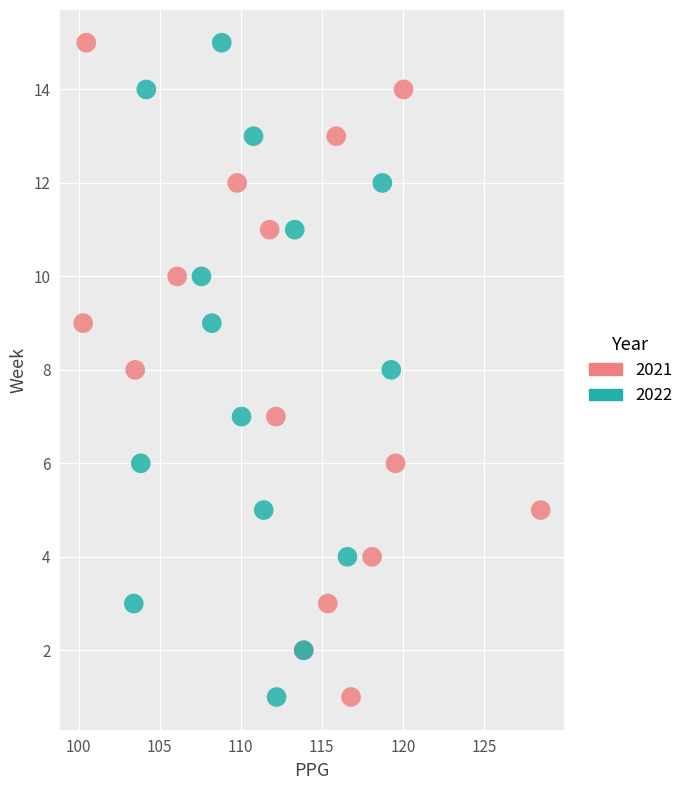

What are all the series names shown in the legend?

2021, 2022